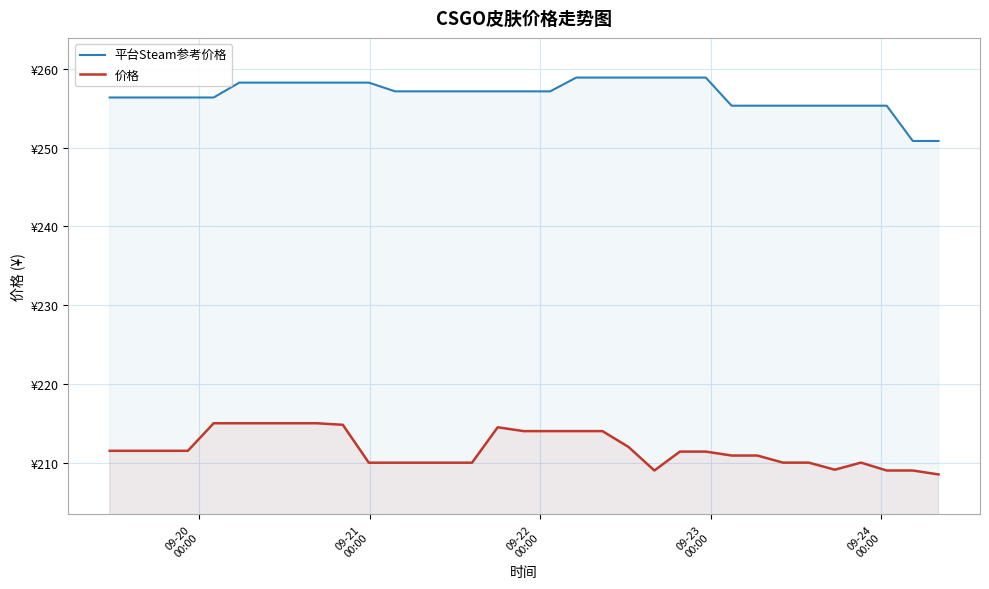

Which series has the widest spread of values?

平台Steam参考价格